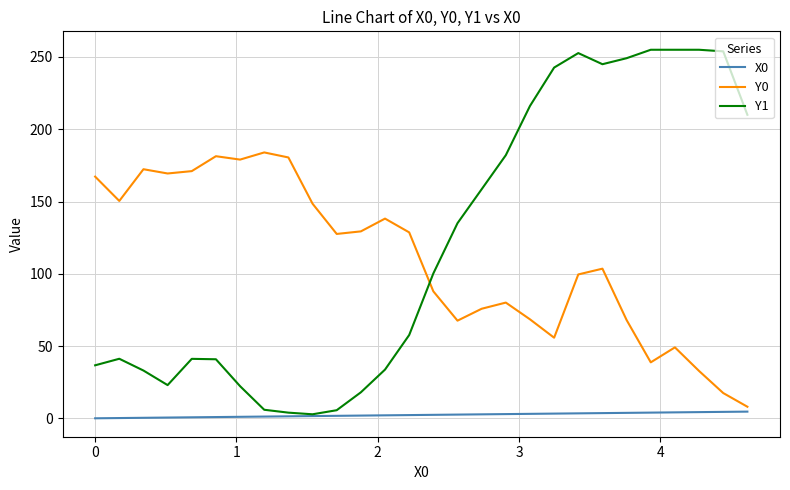

Rank the series by their maximum value, from lowest to highest.

X0, Y0, Y1